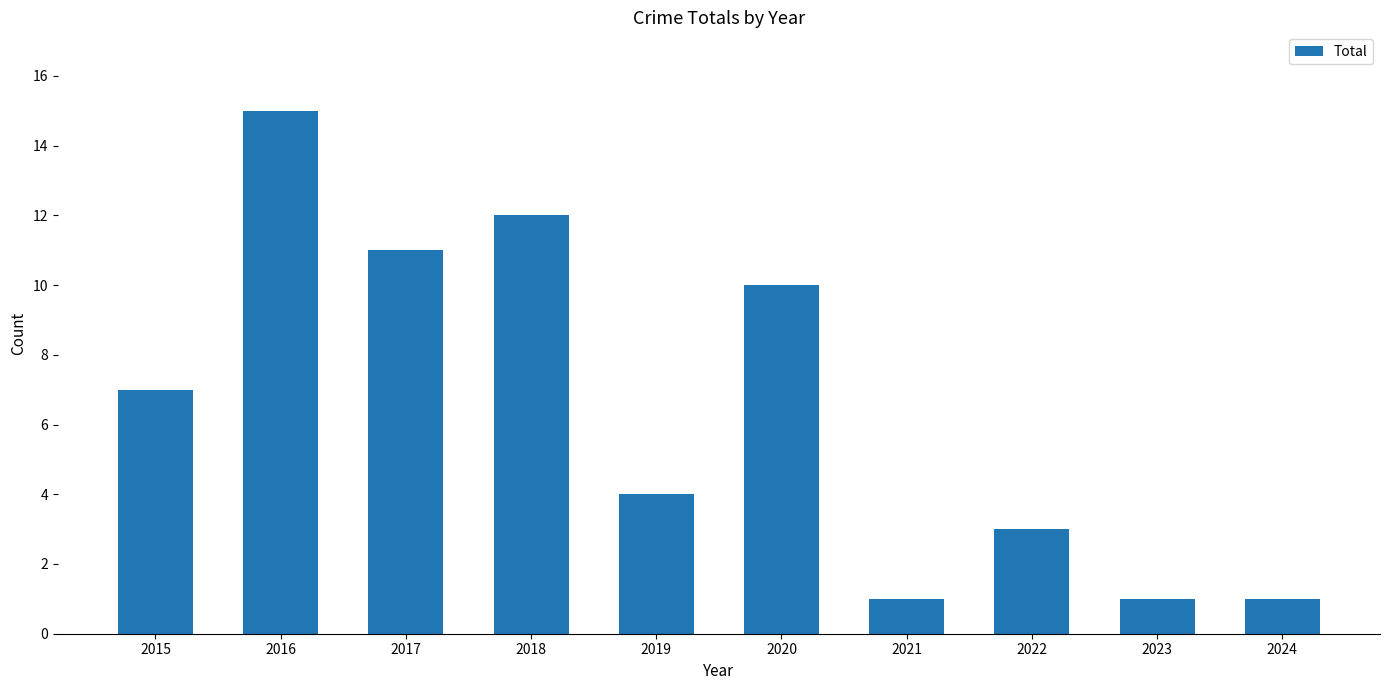

What is the approximate value at 2016?

15